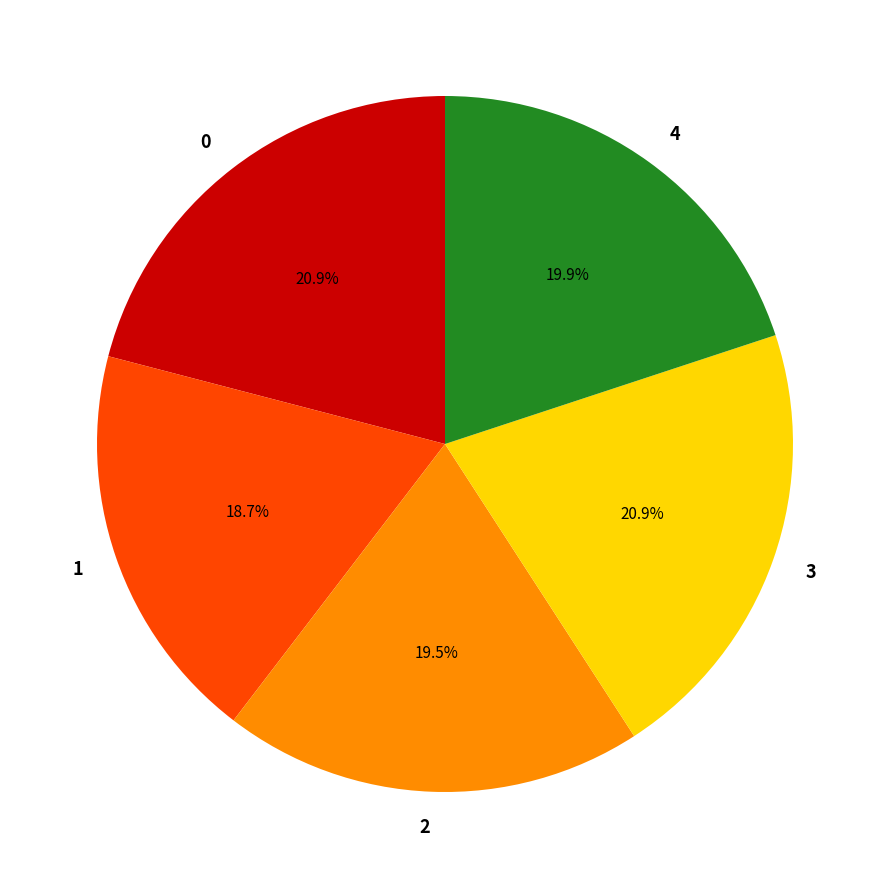

Is there a majority slice in this chart?

No